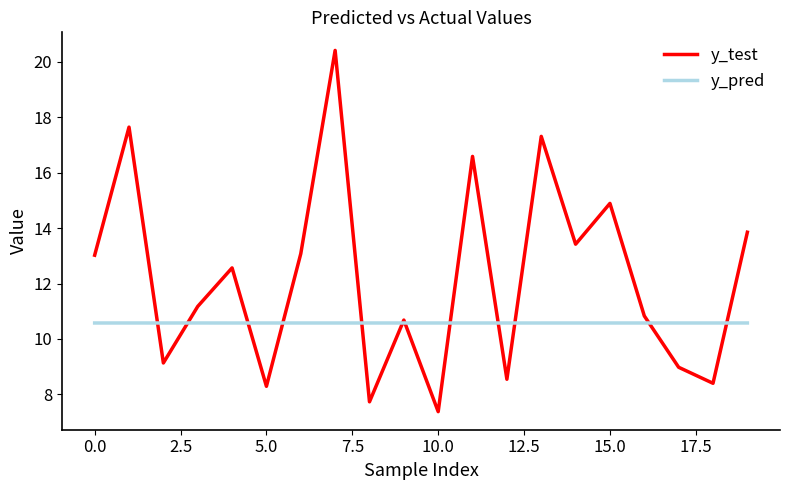

Which series has the largest total across all categories?

y_test